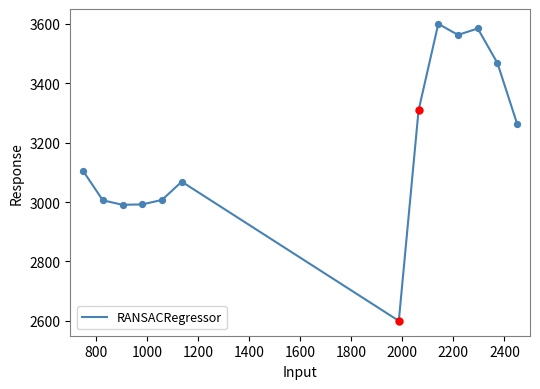

What is the minimum value shown in the chart?

2600.0